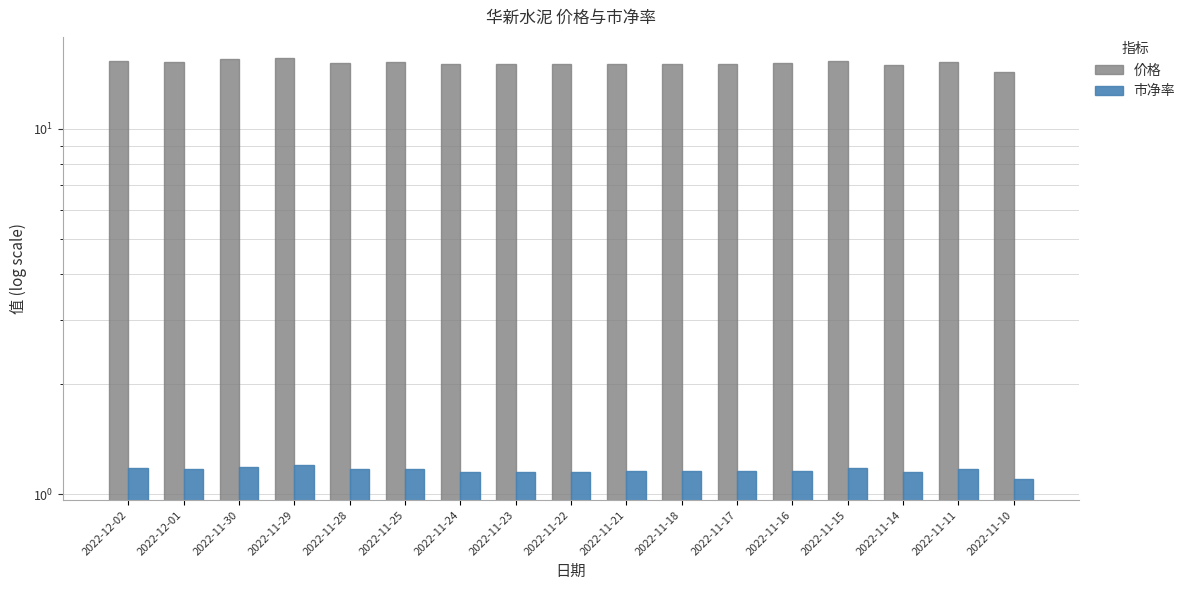

List the series in order of their overall mean, lowest first.

市净率, 价格